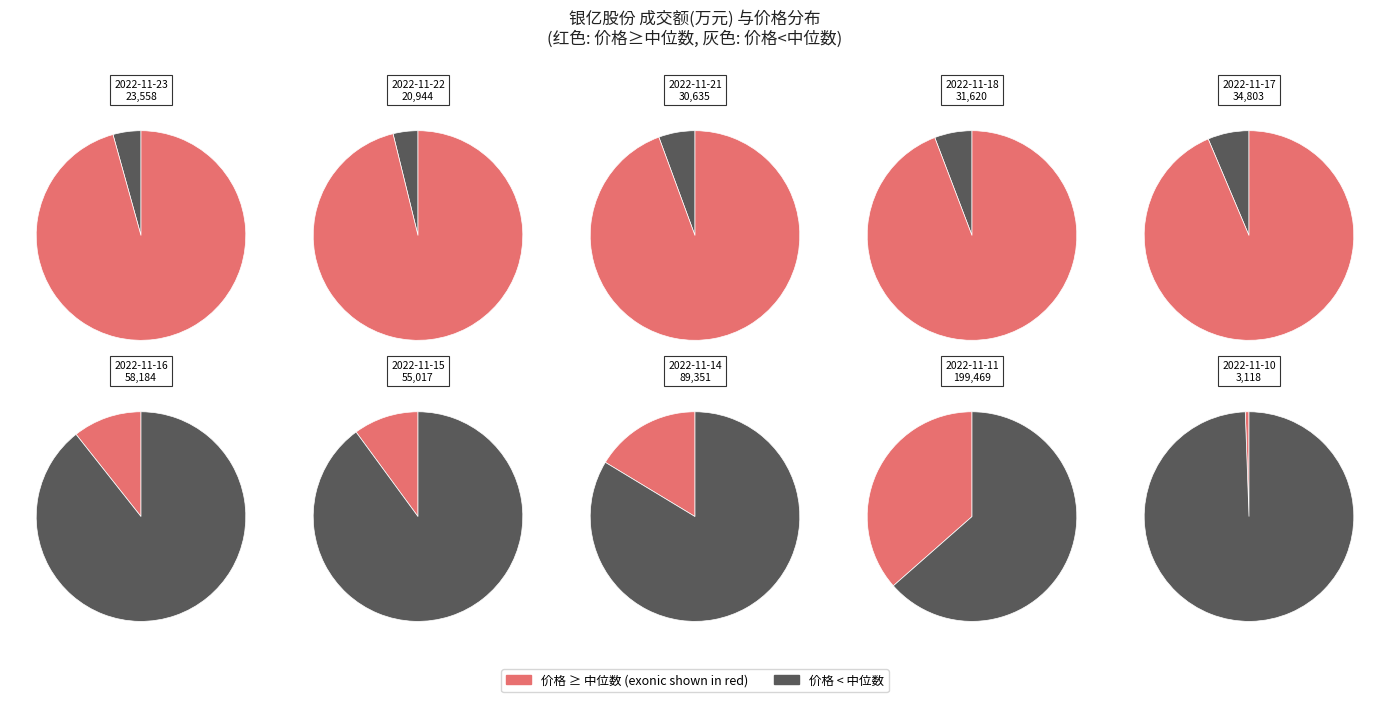

Which has a higher value, 2022-11-11 or 2022-11-17?

2022-11-11